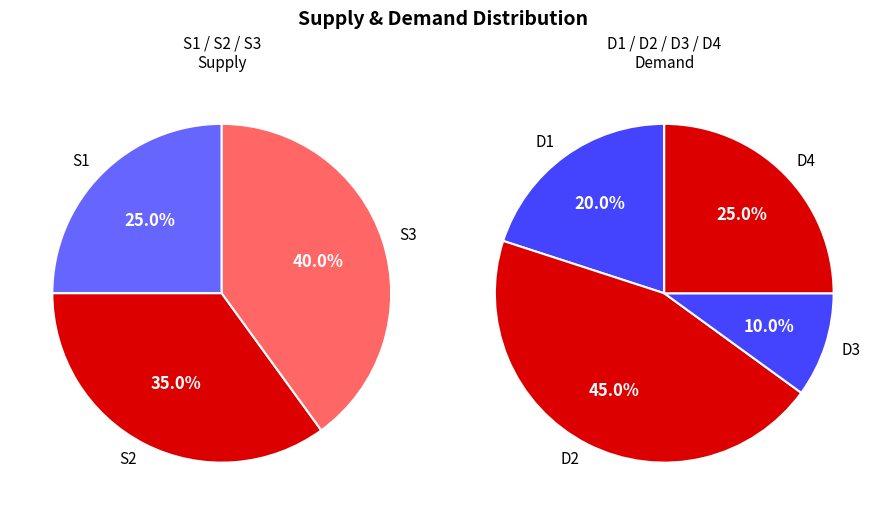

To the nearest percent, what portion does S2 represent?

35%